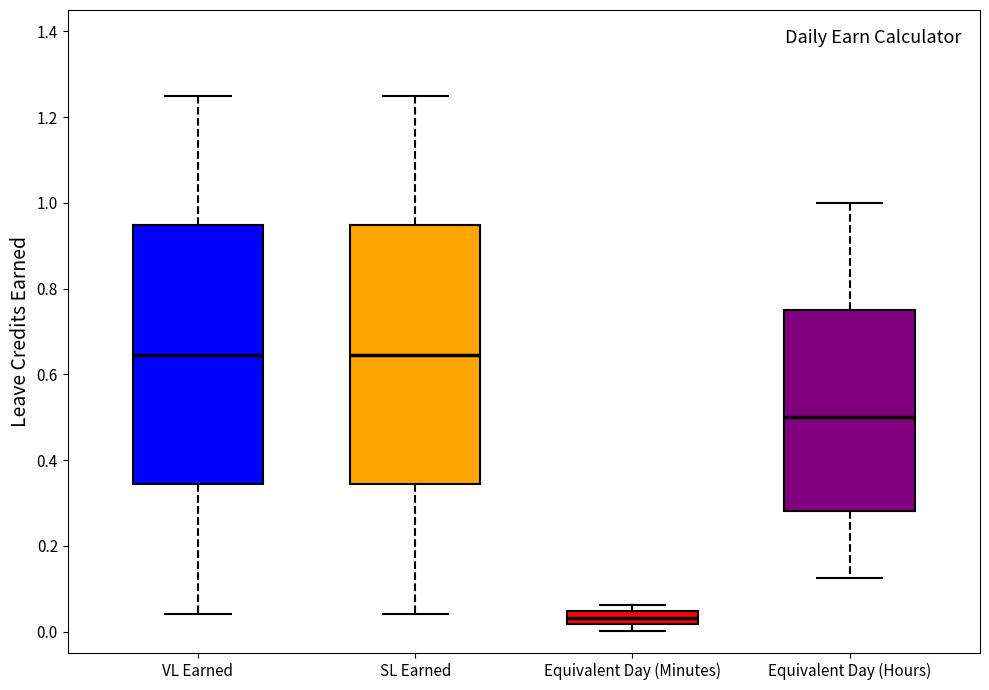

Where does the upper whisker of the box for Equivalent Day (Hours) end on the y-axis? The values are not printed on the chart, so give them approximately, as read against the axis.

1.00